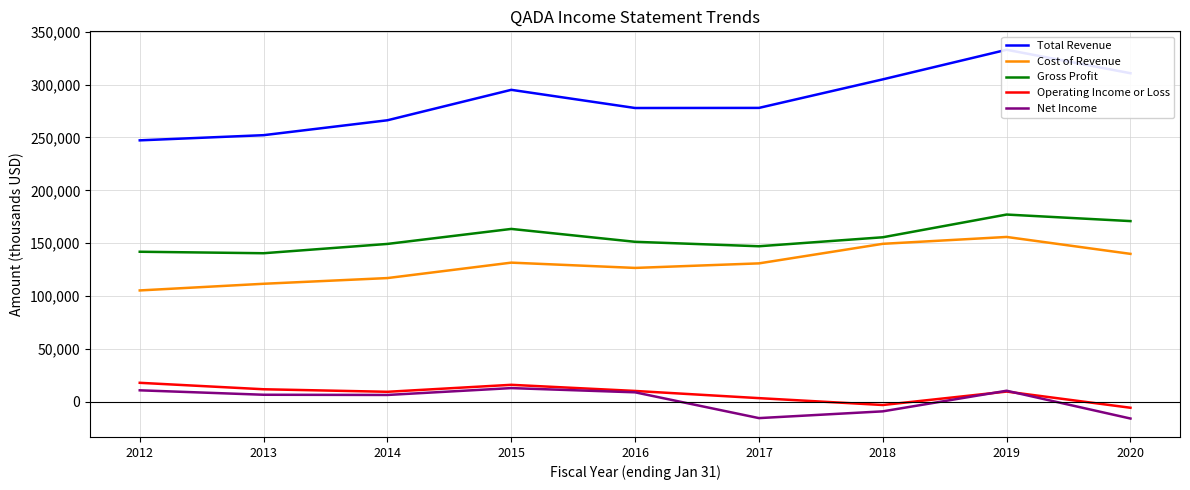

At which category does Operating Income or Loss reach its first local valley?

2014